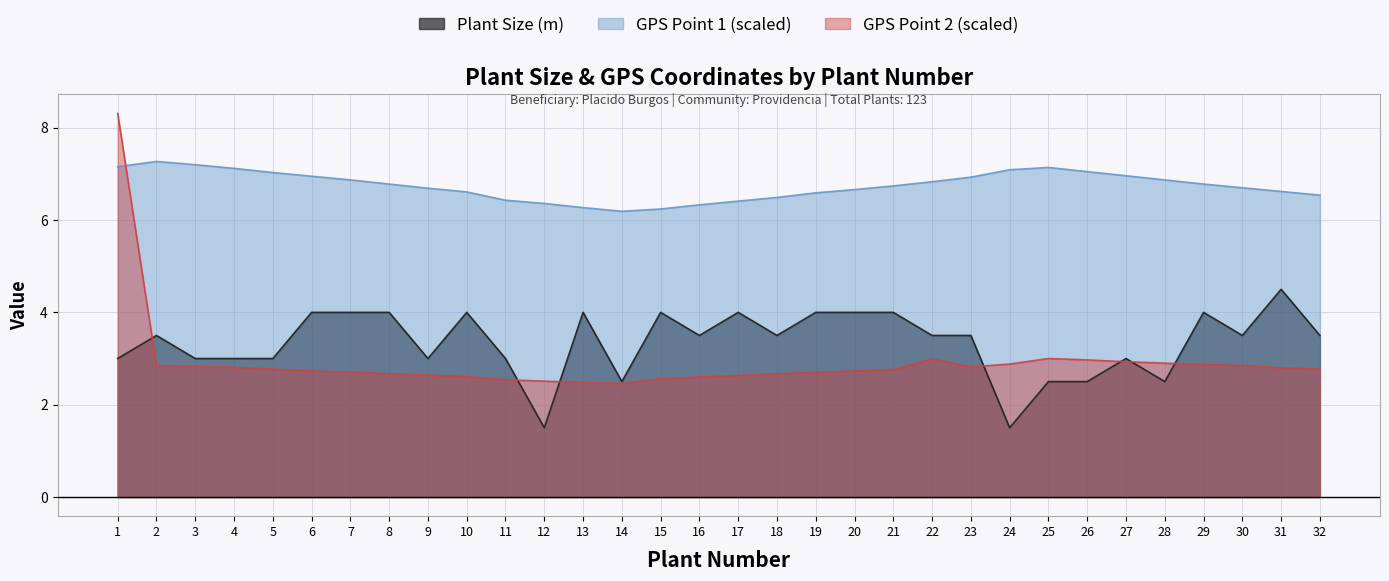

What is the highest value of the GPS Point 2 (scaled) series?

8.3